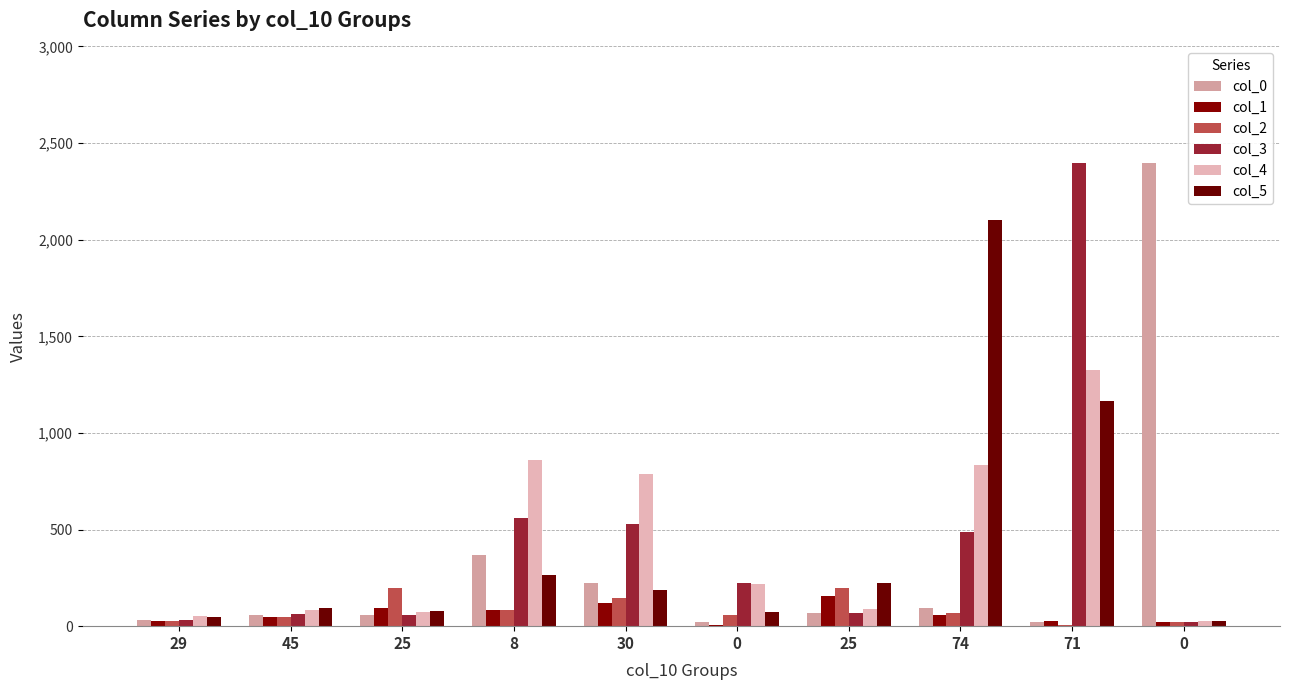

How many distinct data groups are displayed?

6